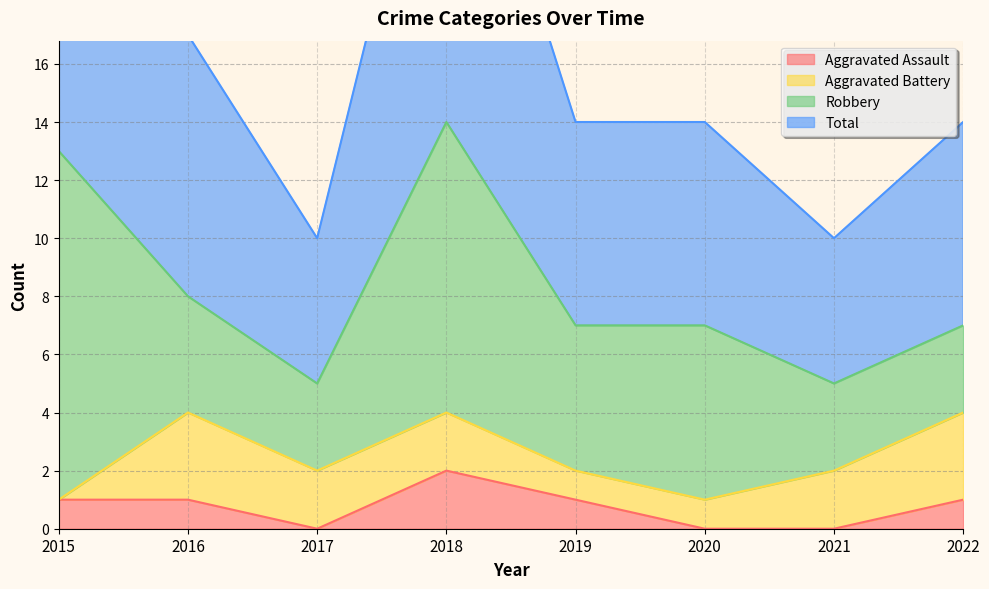

What is the sum of the Aggravated Assault values at 2020 and 2016?

1